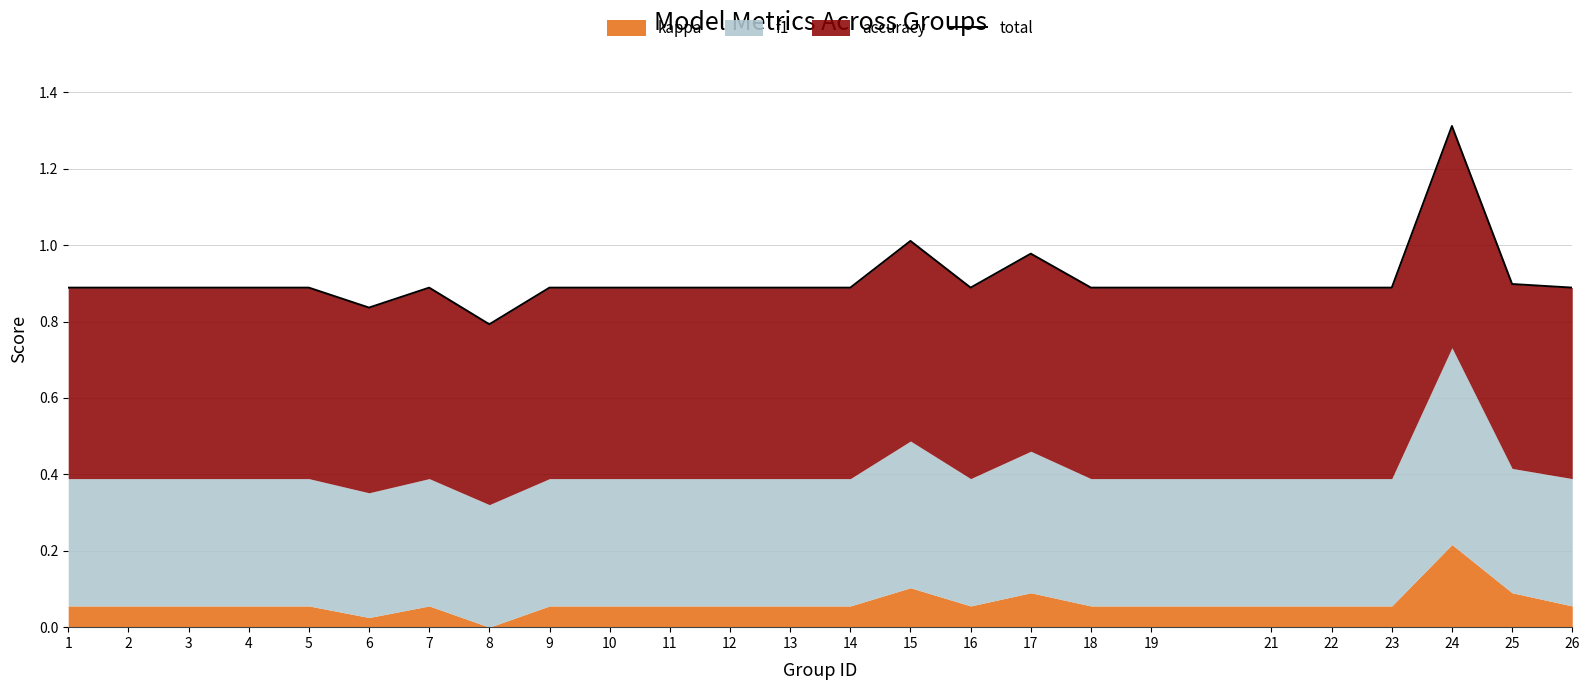

Is it true that the value at 19 is 1.3?

False